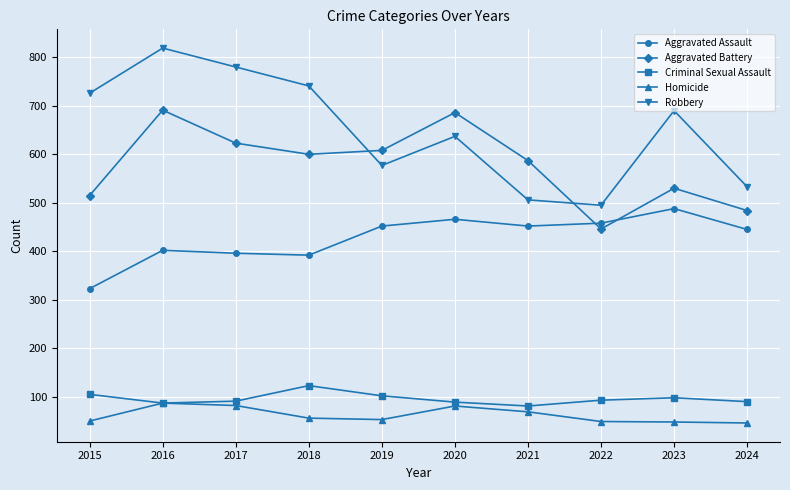

What is the value of the Aggravated Assault point at the 7th from the left?

452